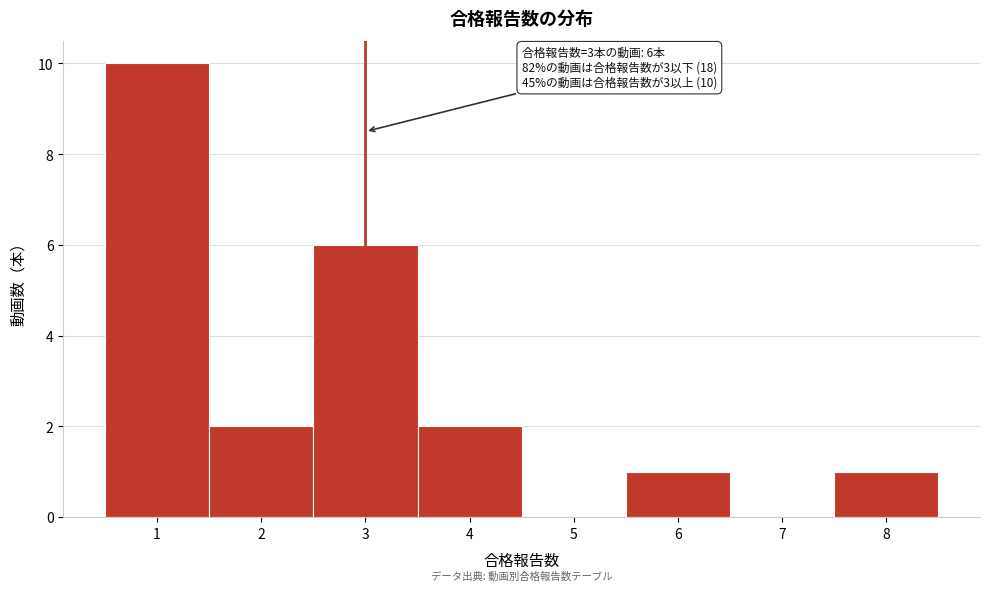

Over which range of the x-axis is the bar tallest?

0.5 to 1.5